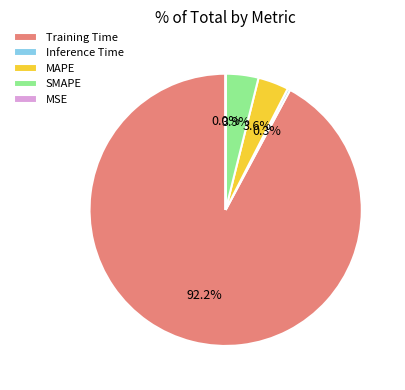

What is the largest slice in the pie chart?

Training Time